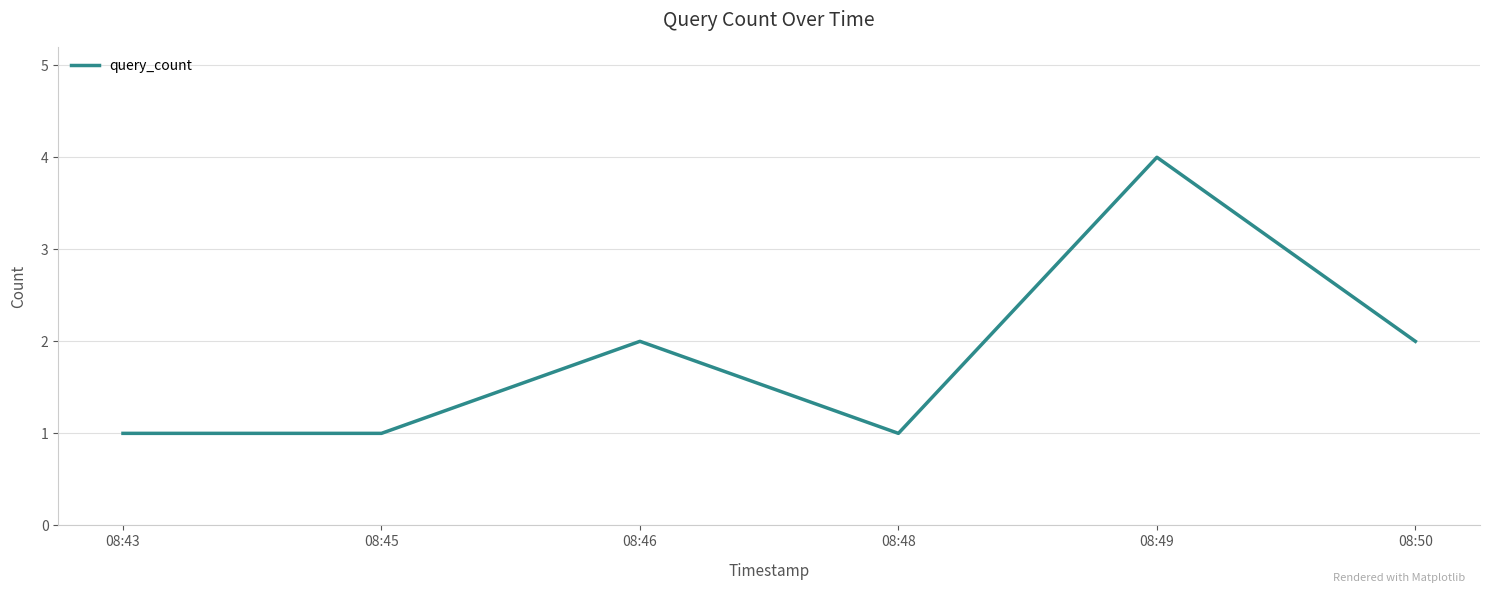

Which category has the highest value across all series?

08:49